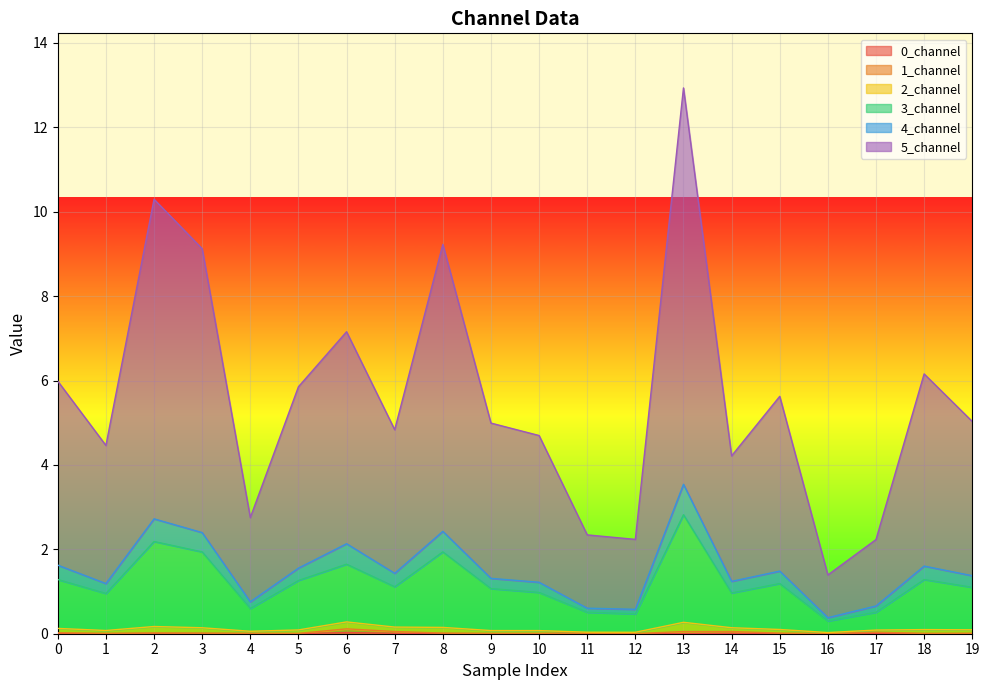

Rank the categories by 1_channel value from lowest to highest.

12, 16, 9, 10, 18, 5, 1, 4, 11, 19, 3, 8, 15, 2, 0, 17, 13, 14, 7, 6